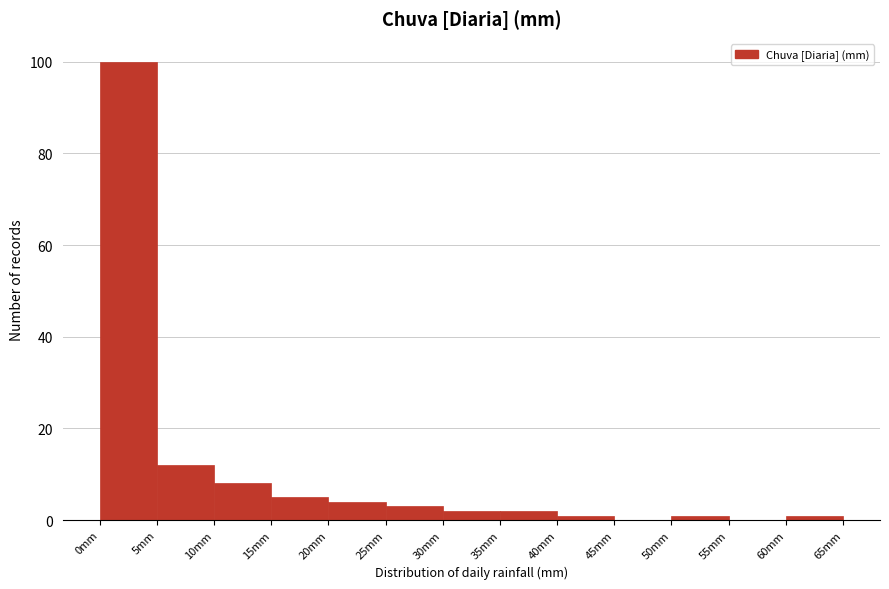

What is the height of the bar covering 20 to 25 on the x-axis? The values are not printed on the chart, so give them approximately, as read against the axis.

4